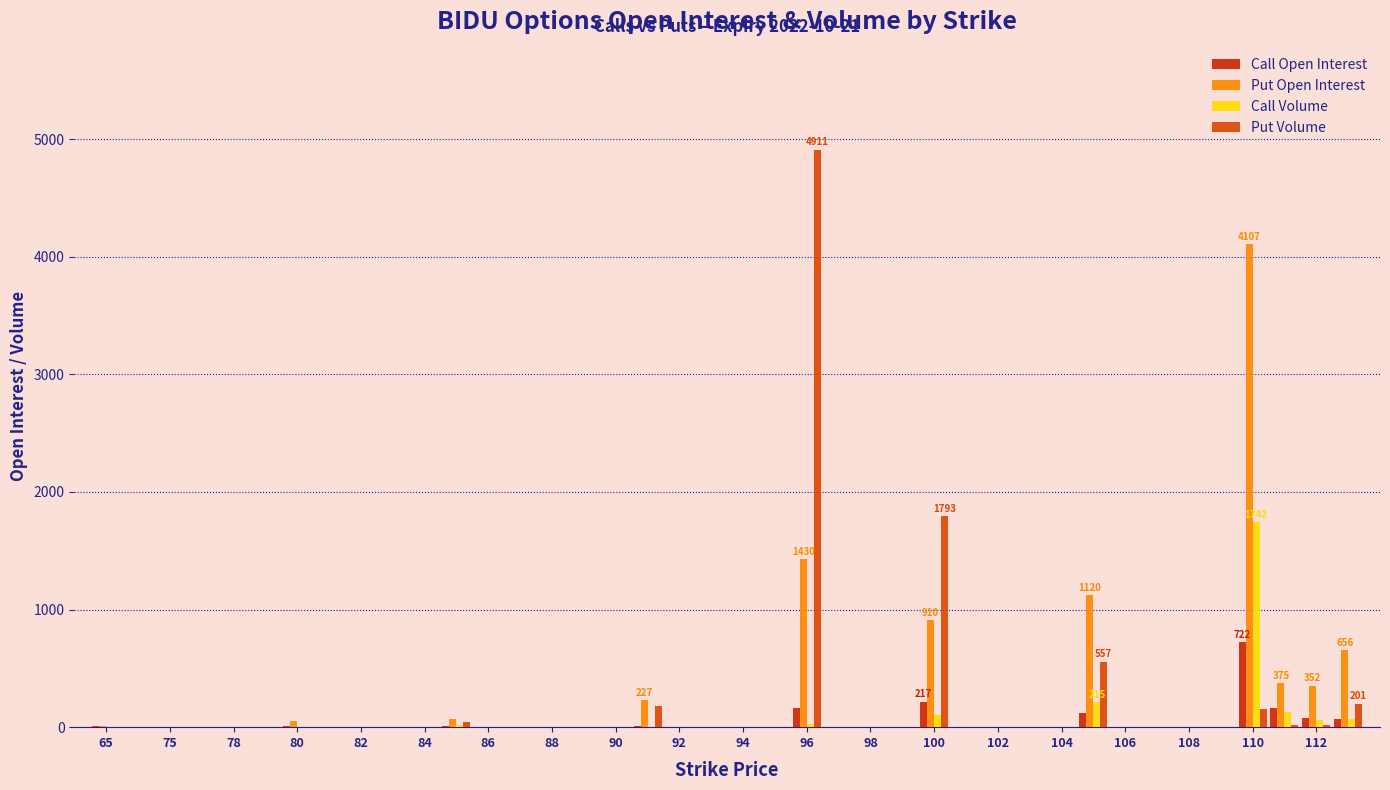

What is the label of the 11th bar from the left?

84